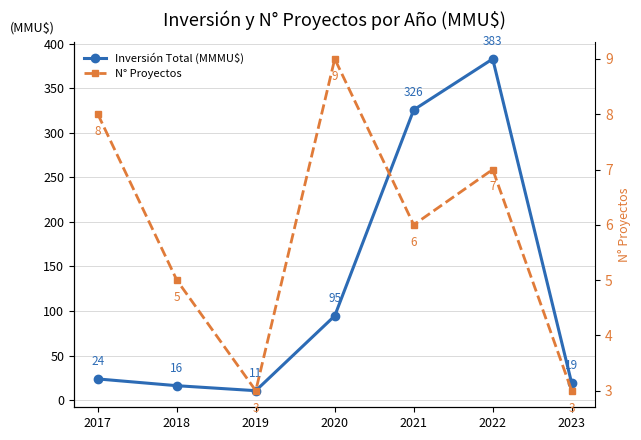

What is the value of the Inversión Total (MMMU$) point at the 5th from the left?

325.7